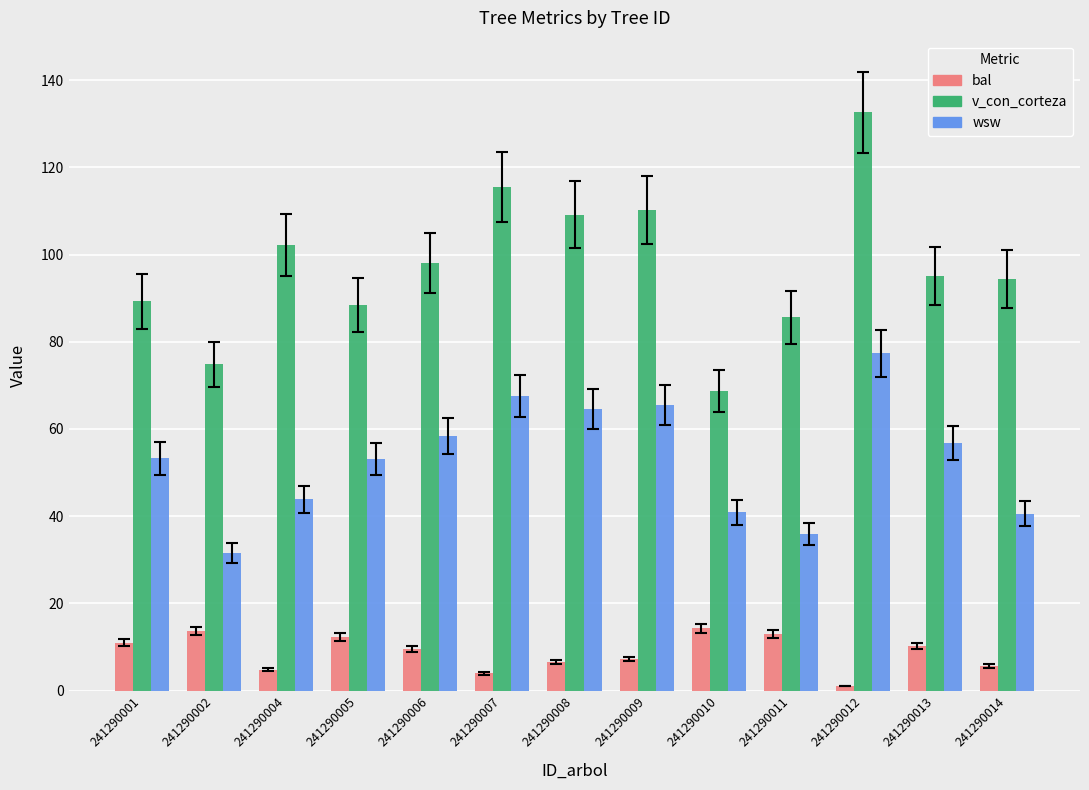

What is the highest value of the wsw series?

77.3